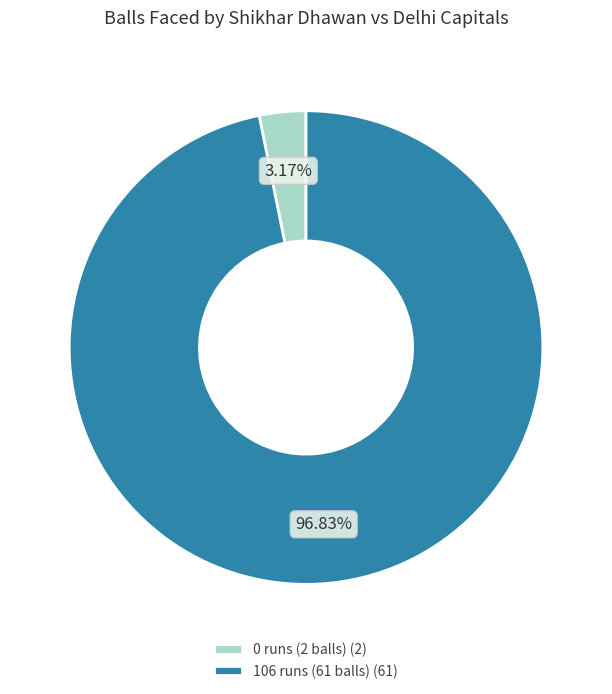

Which slice is the largest?

106 runs (61 balls)